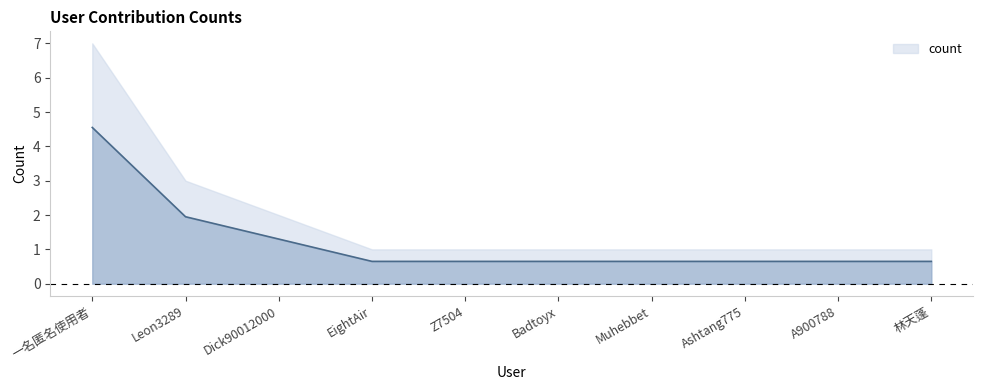

Reading left to right, what are all the values shown in this chart?

一名匿名使用者=4.5	Leon3289=2.0	Dick90012000=1.3	EightAir=0.7	Z7504=0.7	Badtoyx=0.7	Muhebbet=0.7	Ashtang775=0.7	A900788=0.7	林天蓬=0.7